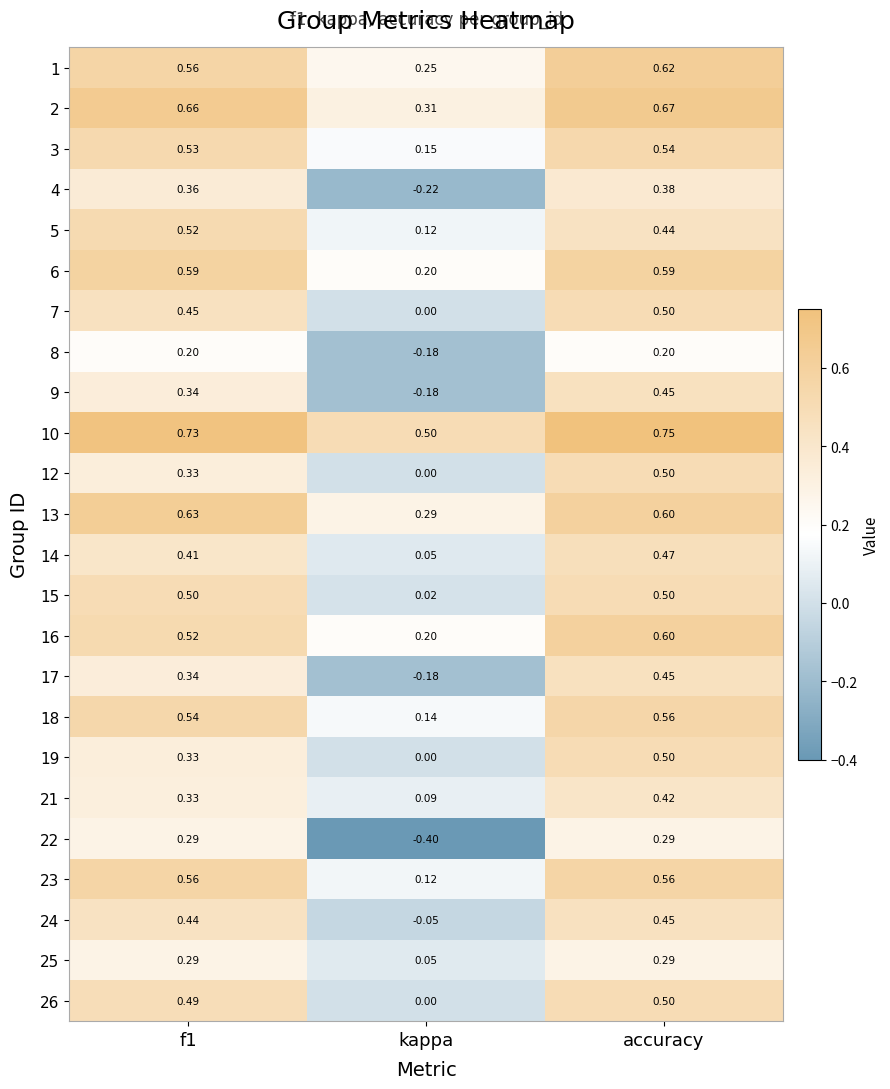

At which category is the sum across all series the highest?

accuracy